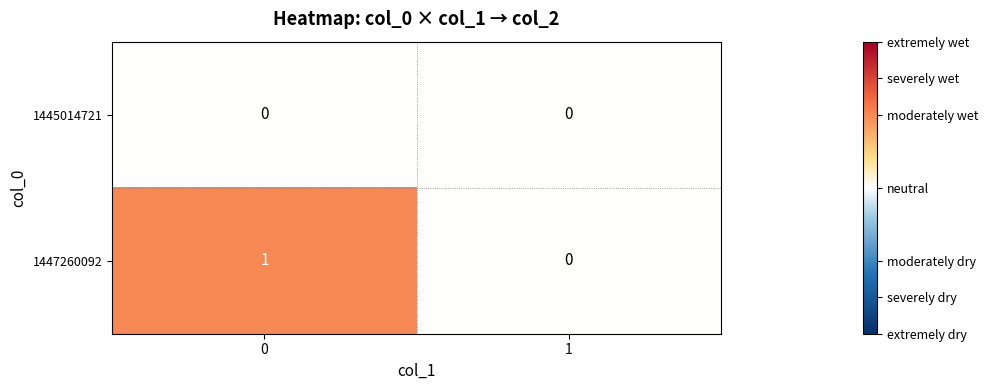

Rank the series at 0 from lowest to highest value.

1445014721, 1447260092